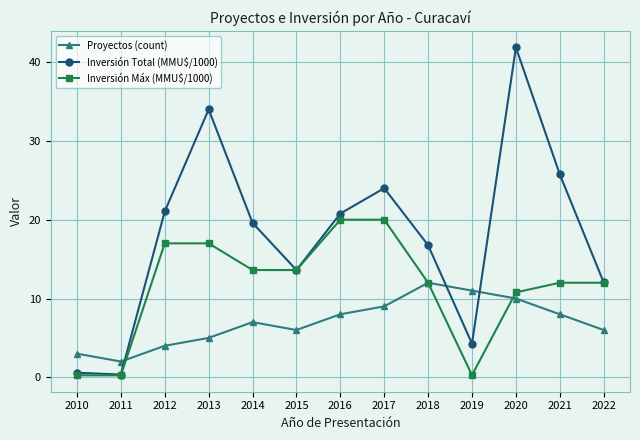

The Inversión Máx (MMU$/1000) series shows 4.3 at 2020. True or false?

False